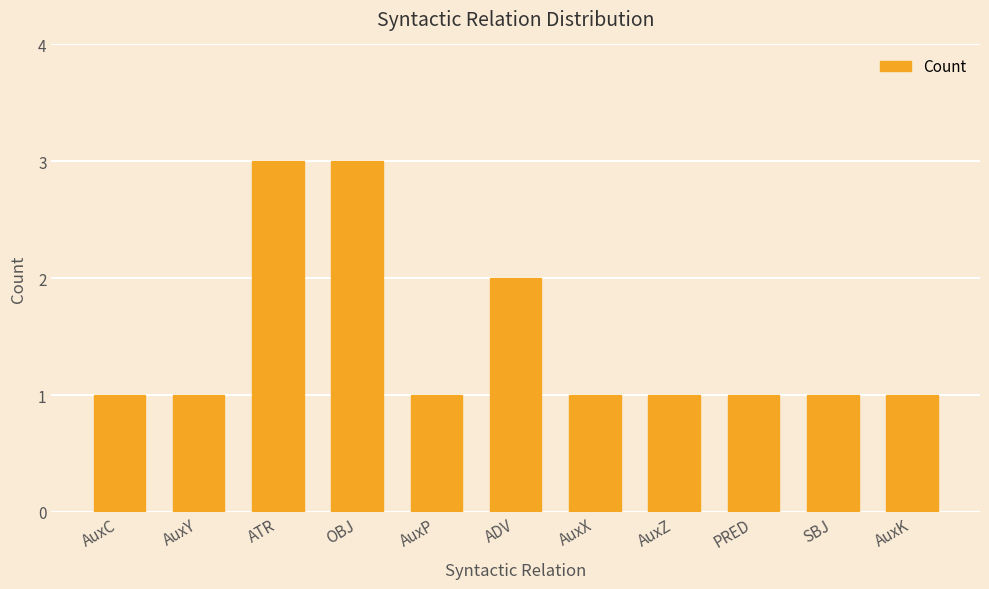

Count the values in the range 1 to 2.

9